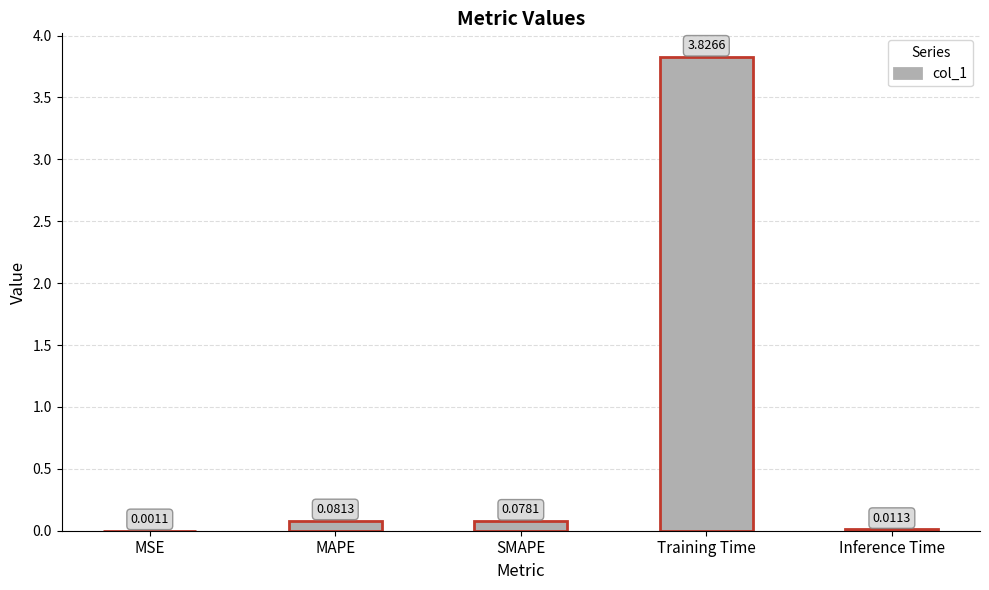

What is the change in value from Training Time to Inference Time?

-3.8